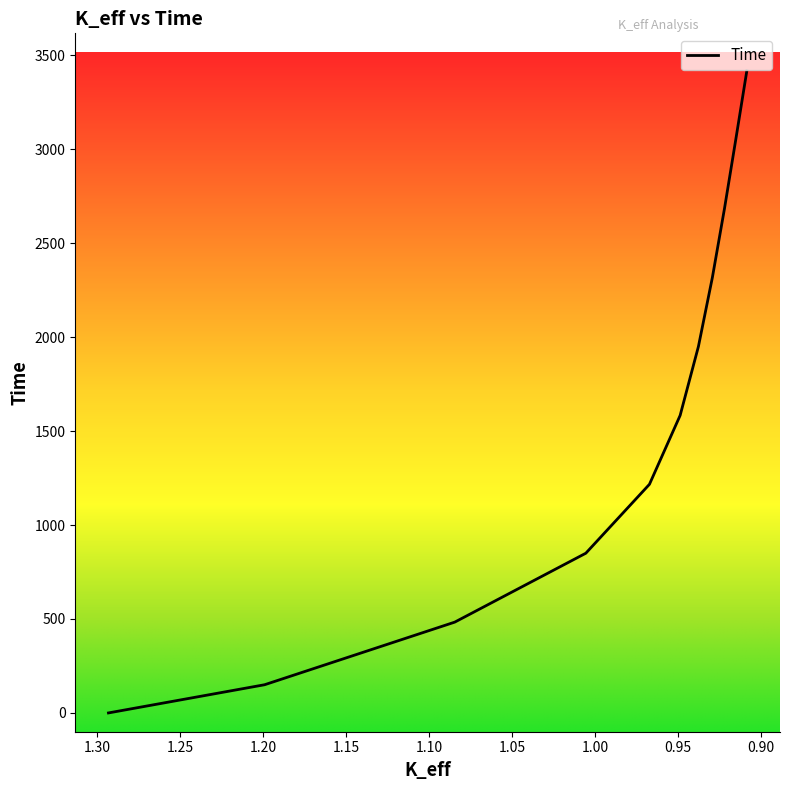

True or false: the data shows 444.0 at 1.00550454.

False